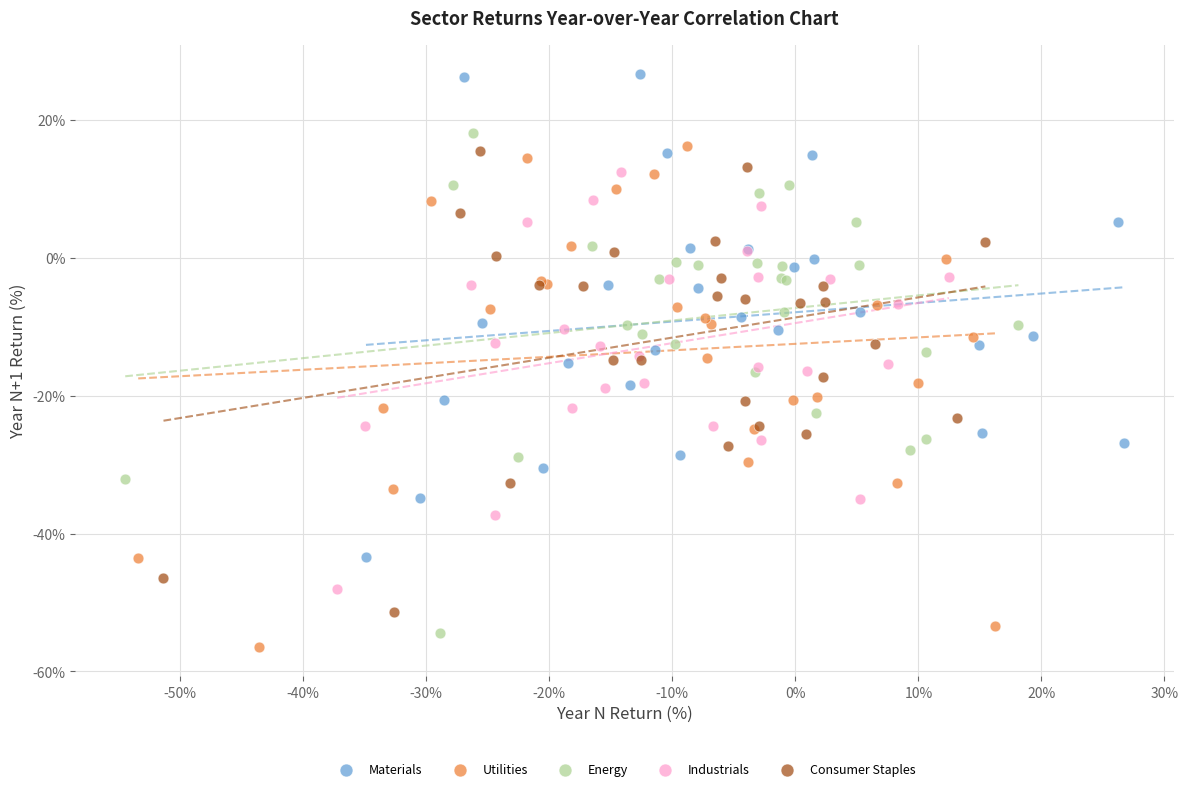

Which series reaches the minimum Y coordinate?

Utilities